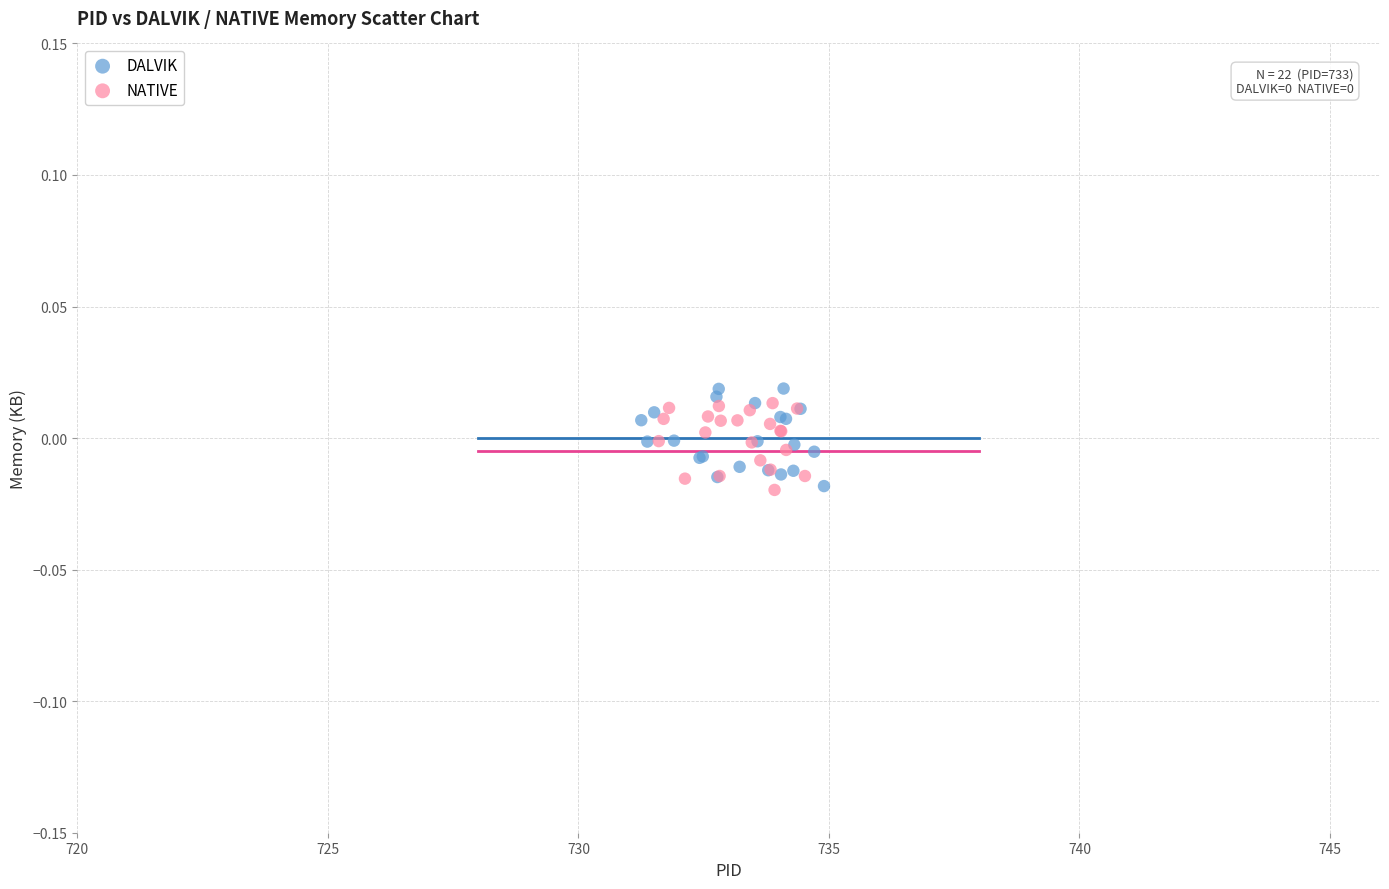

Which series has the largest Y range (max minus min)?

DALVIK